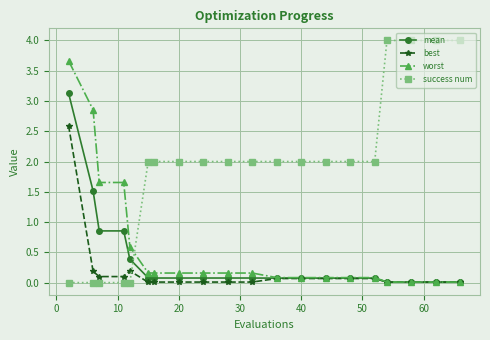

List the series in order of their peak value, highest first.

success num, worst, mean, best